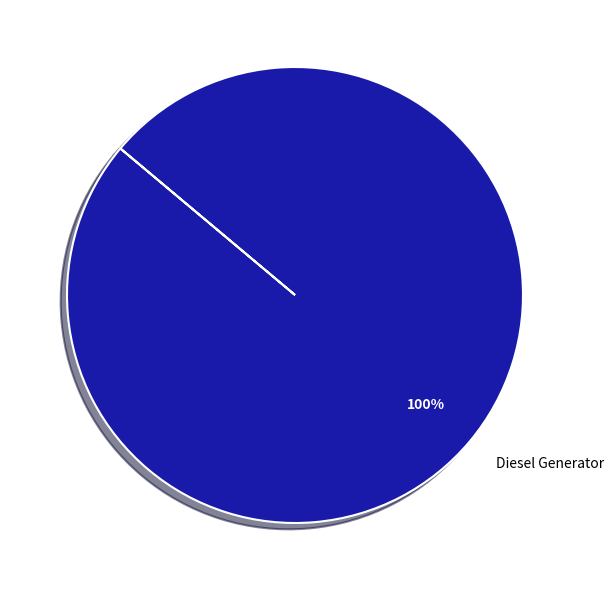

True or false: Diesel Generator accounts for 100% of the total.

True